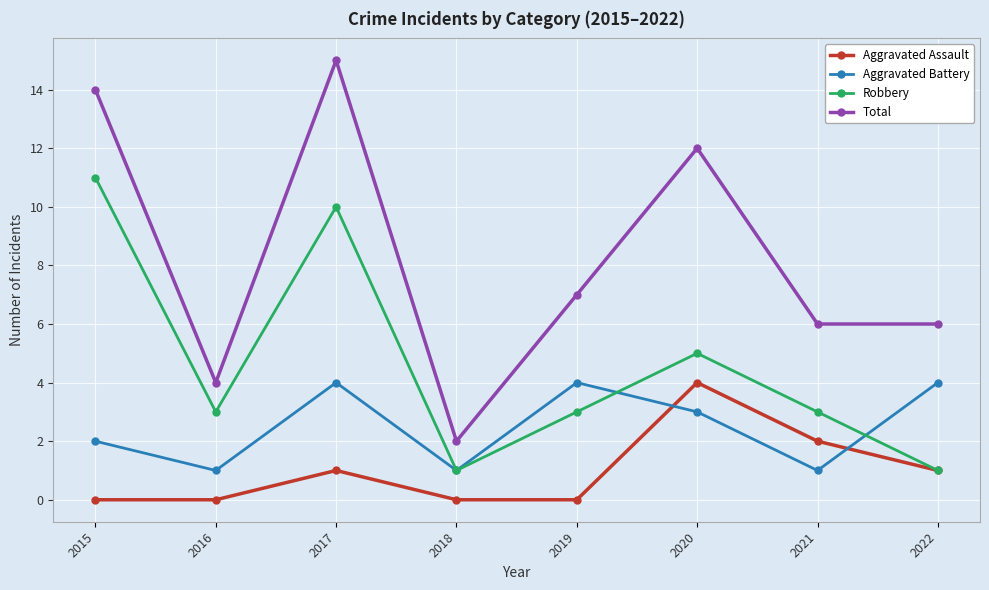

Where does the Aggravated Battery series first go above 3?

2017